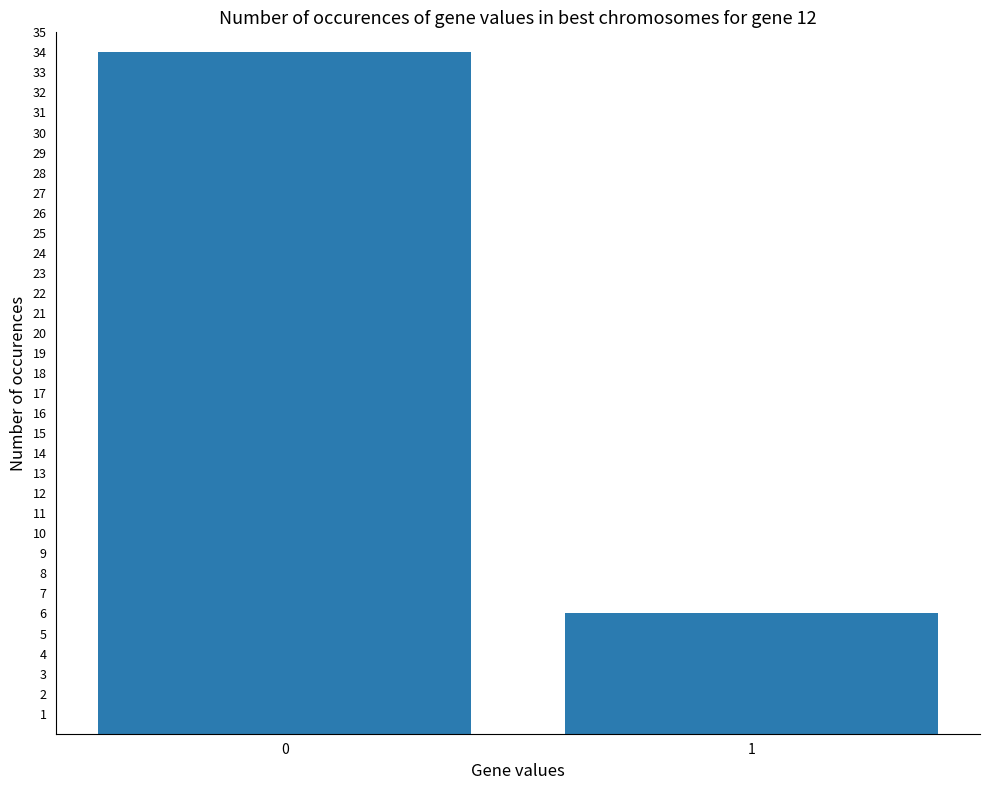

What is the average value?

20